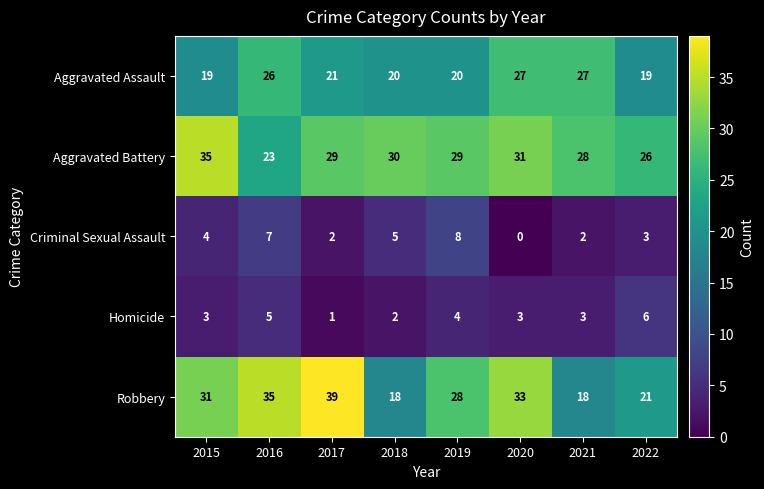

Rank the series by their maximum value, from lowest to highest.

Homicide, Criminal Sexual Assault, Aggravated Assault, Aggravated Battery, Robbery